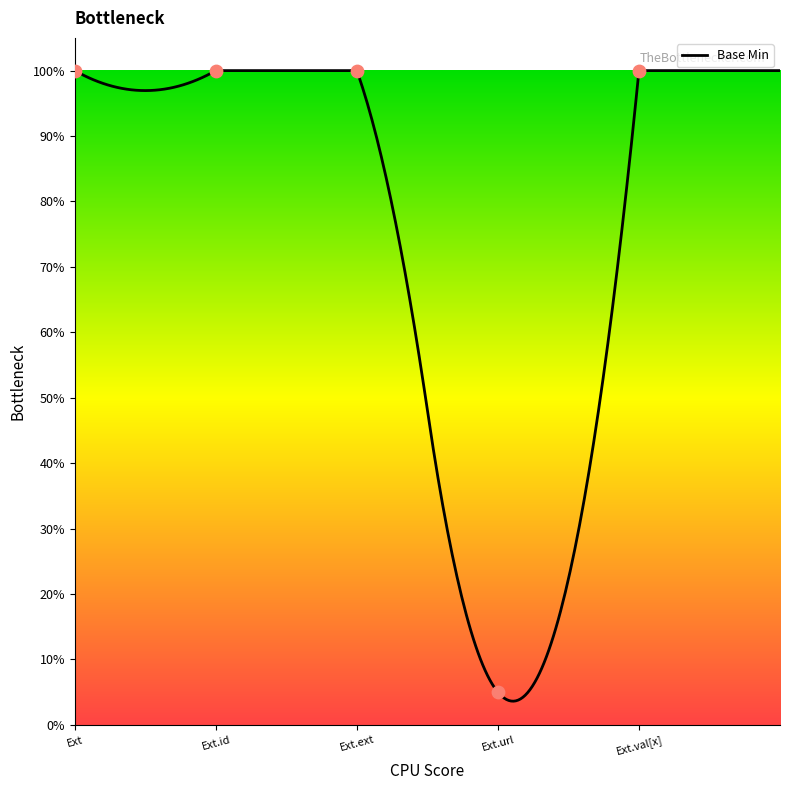

What is the maximum value for Base Min?

100.0